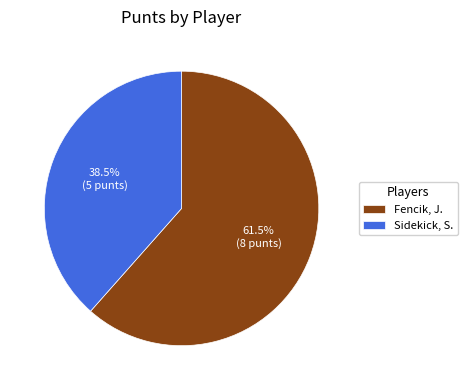

Which category has the smallest portion of the pie?

Sidekick, S.